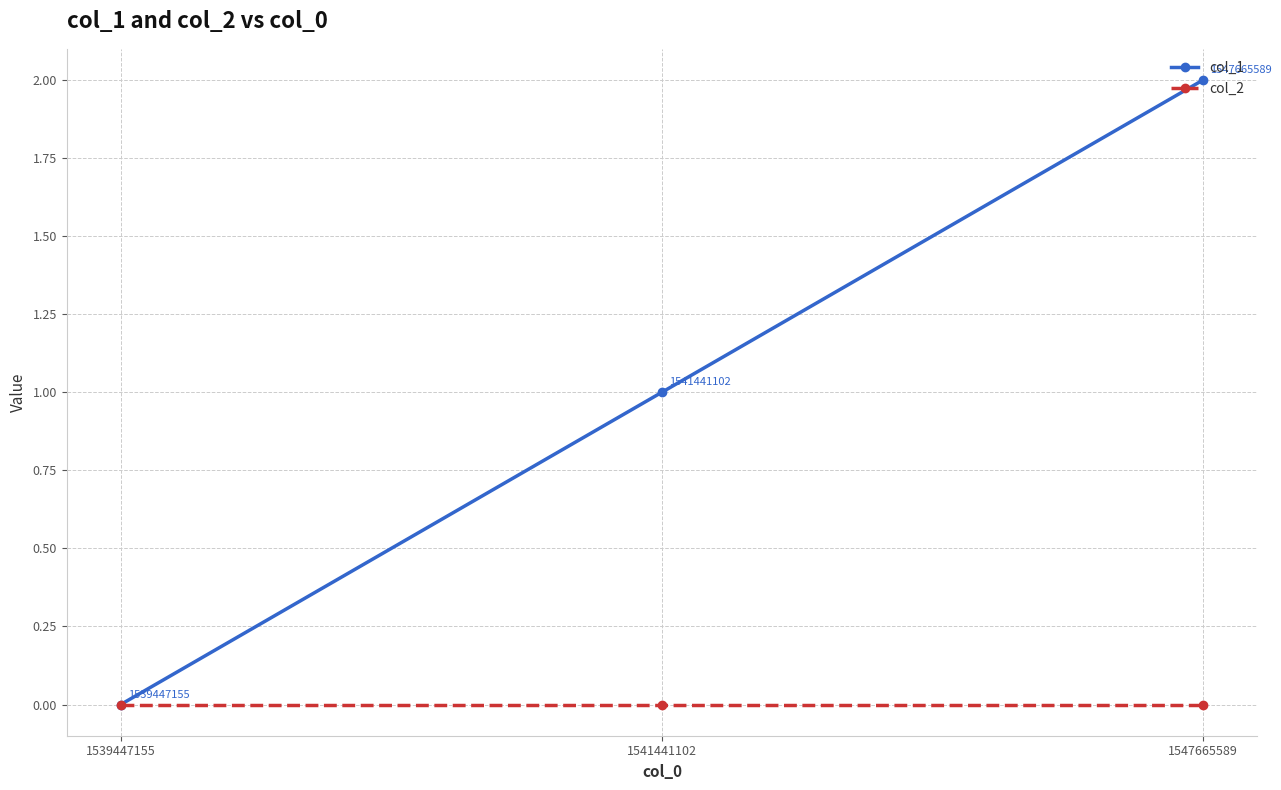

What is the average value of the col_1 series?

1